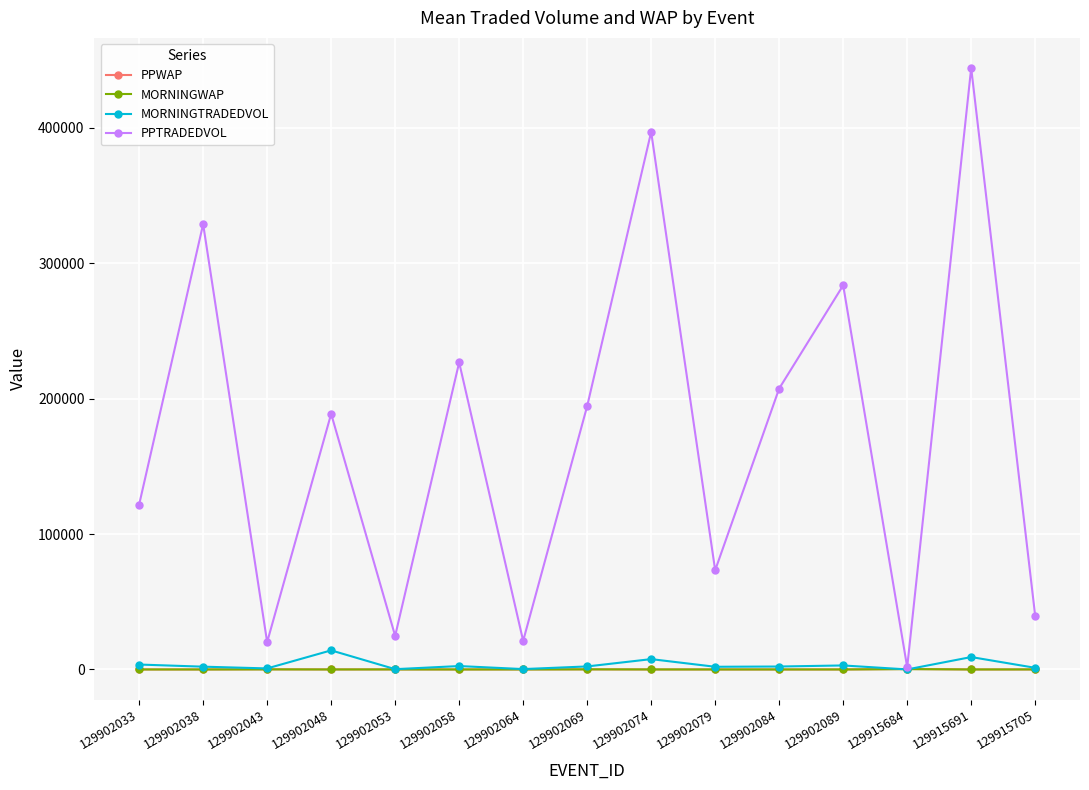

The PPWAP series shows 105.9 at 129902043. True or false?

True